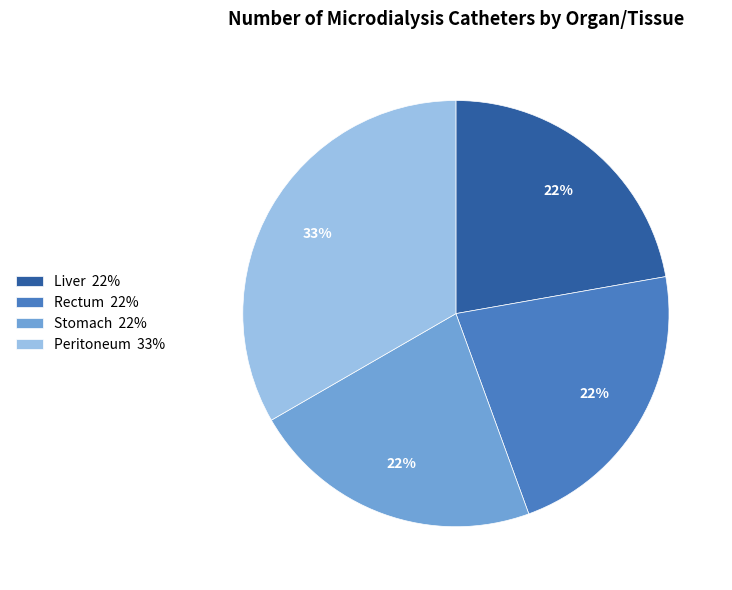

Is it true that Peritoneum is 26% of the pie?

False